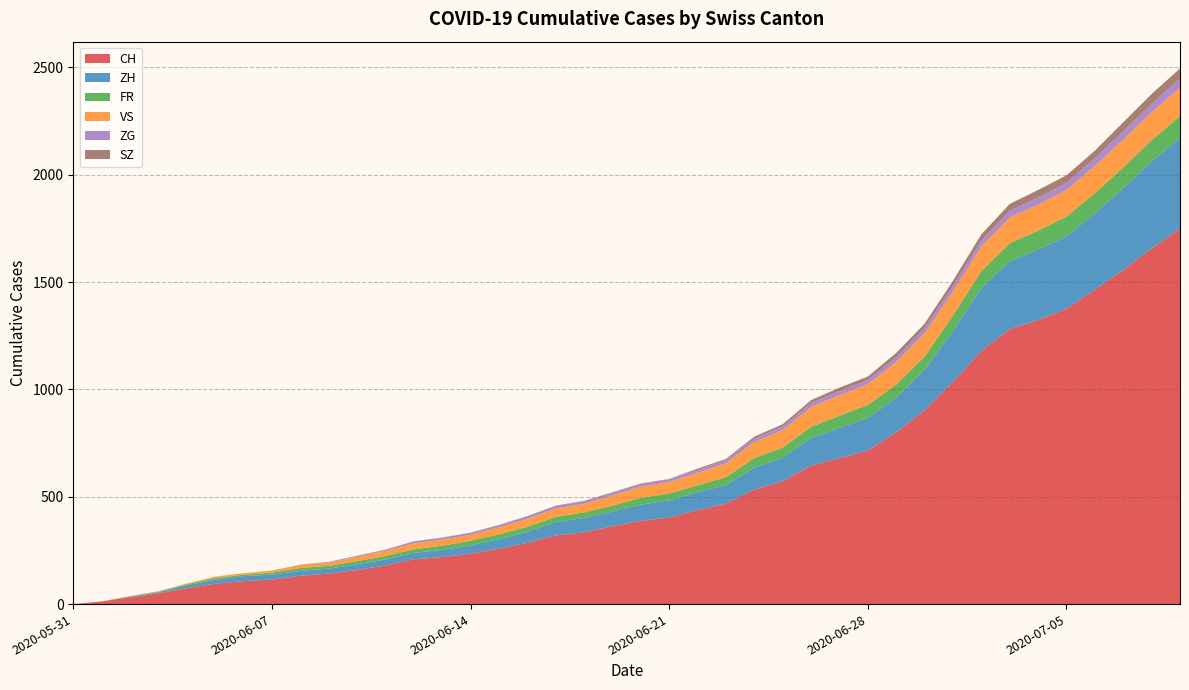

Reading right to left, transcribe all the data shown in this chart.

CH: 2020-07-09=1749	2020-07-08=1657	2020-07-07=1556	2020-07-06=1464	2020-07-05=1376	2020-07-04=1323	2020-07-03=1281	2020-07-02=1179	2020-07-01=1035	2020-06-30=903	2020-06-29=801	2020-06-28=715	2020-06-27=680	2020-06-26=645	2020-06-25=572	2020-06-24=533	2020-06-23=468	2020-06-22=438	2020-06-21=403	2020-06-20=388	2020-06-19=363	2020-06-18=334	2020-06-17=320	2020-06-16=285	2020-06-15=258	2020-06-14=235	2020-06-13=219	2020-06-12=209	2020-06-11=180	2020-06-10=159	2020-06-09=142	2020-06-08=132	2020-06-07=114	2020-06-06=107	2020-06-05=95	2020-06-04=74	2020-06-03=50	2020-06-02=32	2020-06-01=12	2020-05-31=0
ZH: 2020-07-09=424	2020-07-08=405	2020-07-07=382	2020-07-06=356	2020-07-05=337	2020-07-04=329	2020-07-03=316	2020-07-02=293	2020-07-01=237	2020-06-30=189	2020-06-29=161	2020-06-28=152	2020-06-27=141	2020-06-26=129	2020-06-25=110	2020-06-24=103	2020-06-23=87	2020-06-22=83	2020-06-21=80	2020-06-20=75	2020-06-19=68	2020-06-18=67	2020-06-17=62	2020-06-16=52	2020-06-15=45	2020-06-14=38	2020-06-13=33	2020-06-12=30	2020-06-11=28	2020-06-10=26	2020-06-09=23	2020-06-08=23	2020-06-07=23	2020-06-06=23	2020-06-05=19	2020-06-04=13	2020-06-03=5	2020-06-02=2	2020-06-01=0	2020-05-31=0
FR: 2020-07-09=100	2020-07-08=99	2020-07-07=96	2020-07-06=94	2020-07-05=92	2020-07-04=87	2020-07-03=84	2020-07-02=79	2020-07-01=72	2020-06-30=61	2020-06-29=61	2020-06-28=61	2020-06-27=56	2020-06-26=52	2020-06-25=47	2020-06-24=44	2020-06-23=36	2020-06-22=32	2020-06-21=32	2020-06-20=32	2020-06-19=27	2020-06-18=26	2020-06-17=24	2020-06-16=23	2020-06-15=22	2020-06-14=22	2020-06-13=20	2020-06-12=16	2020-06-11=16	2020-06-10=15	2020-06-09=13	2020-06-08=13	2020-06-07=9	2020-06-06=7	2020-06-05=7	2020-06-04=5	2020-06-03=3	2020-06-02=2	2020-06-01=0	2020-05-31=0
VS: 2020-07-09=132	2020-07-08=130	2020-07-07=130	2020-07-06=127	2020-07-05=124	2020-07-04=122	2020-07-03=120	2020-07-02=115	2020-07-01=112	2020-06-30=109	2020-06-29=105	2020-06-28=97	2020-06-27=96	2020-06-26=92	2020-06-25=82	2020-06-24=75	2020-06-23=65	2020-06-22=58	2020-06-21=53	2020-06-20=52	2020-06-19=48	2020-06-18=40	2020-06-17=39	2020-06-16=37	2020-06-15=32	2020-06-14=28	2020-06-13=28	2020-06-12=28	2020-06-11=24	2020-06-10=20	2020-06-09=16	2020-06-08=15	2020-06-07=10	2020-06-06=7	2020-06-05=7	2020-06-04=4	2020-06-03=2	2020-06-02=2	2020-06-01=1	2020-05-31=0
ZG: 2020-07-09=41	2020-07-08=39	2020-07-07=38	2020-07-06=36	2020-07-05=33	2020-07-04=33	2020-07-03=31	2020-07-02=27	2020-07-01=25	2020-06-30=23	2020-06-29=21	2020-06-28=19	2020-06-27=19	2020-06-26=19	2020-06-25=17	2020-06-24=16	2020-06-23=14	2020-06-22=14	2020-06-21=13	2020-06-20=13	2020-06-19=13	2020-06-18=13	2020-06-17=13	2020-06-16=12	2020-06-15=11	2020-06-14=9	2020-06-13=9	2020-06-12=9	2020-06-11=5	2020-06-10=5	2020-06-09=3	2020-06-08=1	2020-06-07=0	2020-06-06=0	2020-06-05=0	2020-06-04=0	2020-06-03=0	2020-06-02=0	2020-06-01=0	2020-05-31=0
SZ: 2020-07-09=49	2020-07-08=46	2020-07-07=42	2020-07-06=35	2020-07-05=35	2020-07-04=35	2020-07-03=32	2020-07-02=29	2020-07-01=25	2020-06-30=21	2020-06-29=21	2020-06-28=16	2020-06-27=16	2020-06-26=13	2020-06-25=10	2020-06-24=9	2020-06-23=6	2020-06-22=6	2020-06-21=2	2020-06-20=2	2020-06-19=2	2020-06-18=1	2020-06-17=1	2020-06-16=1	2020-06-15=1	2020-06-14=1	2020-06-13=1	2020-06-12=1	2020-06-11=1	2020-06-10=0	2020-06-09=0	2020-06-08=0	2020-06-07=0	2020-06-06=0	2020-06-05=0	2020-06-04=0	2020-06-03=0	2020-06-02=0	2020-06-01=0	2020-05-31=0